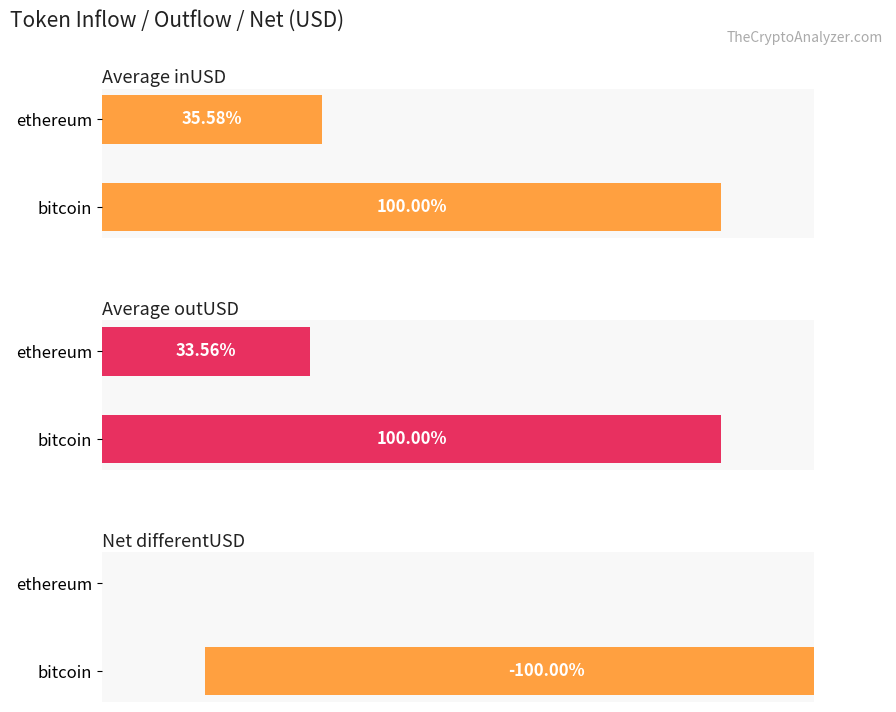

At bitcoin, list the series in order from largest to smallest.

Average outUSD, Average inUSD, Net differentUSD